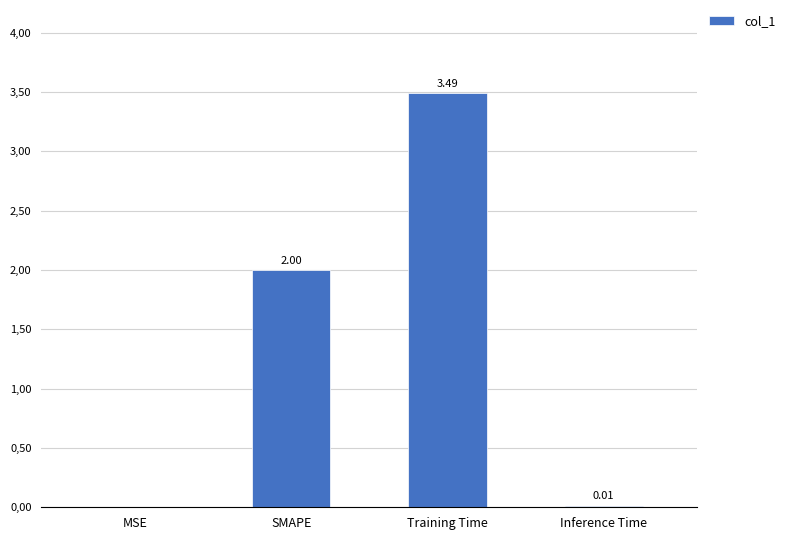

Are the bars horizontal?

No